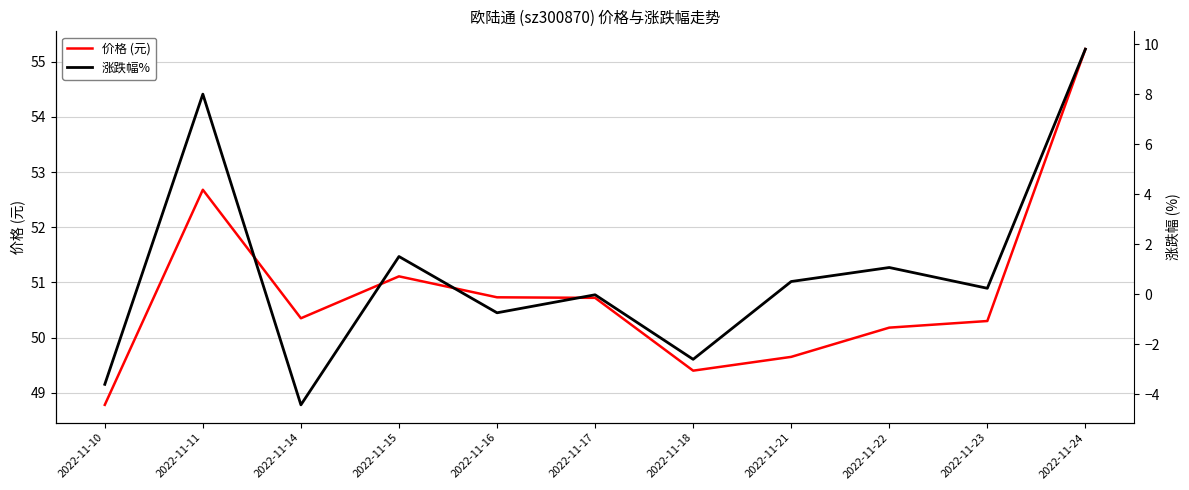

What is the difference between the maximum and minimum values in the 价格 (元) series?

6.4